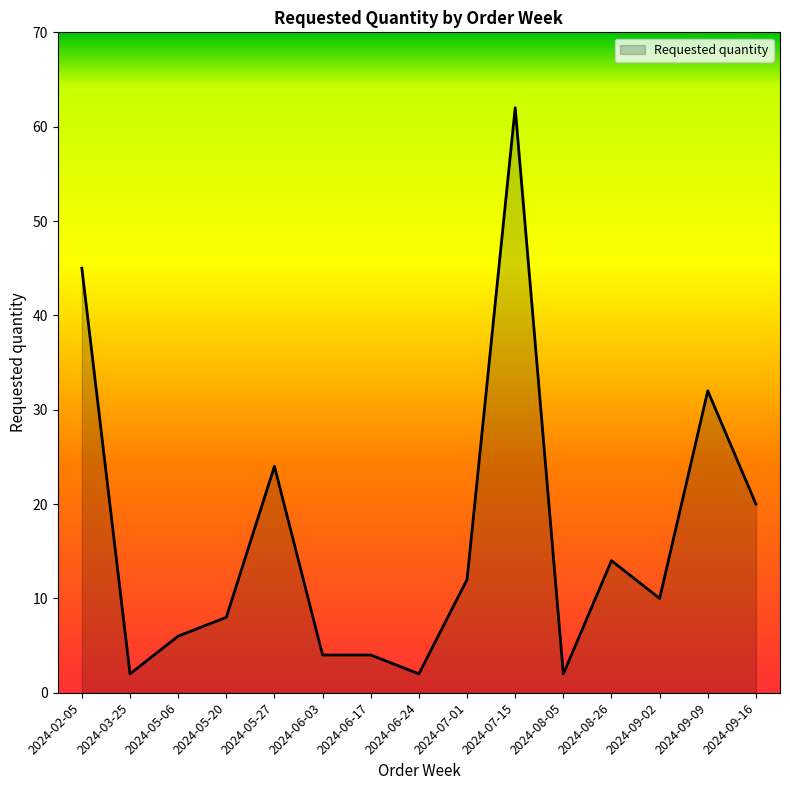

How many lines are shown in the chart?

1